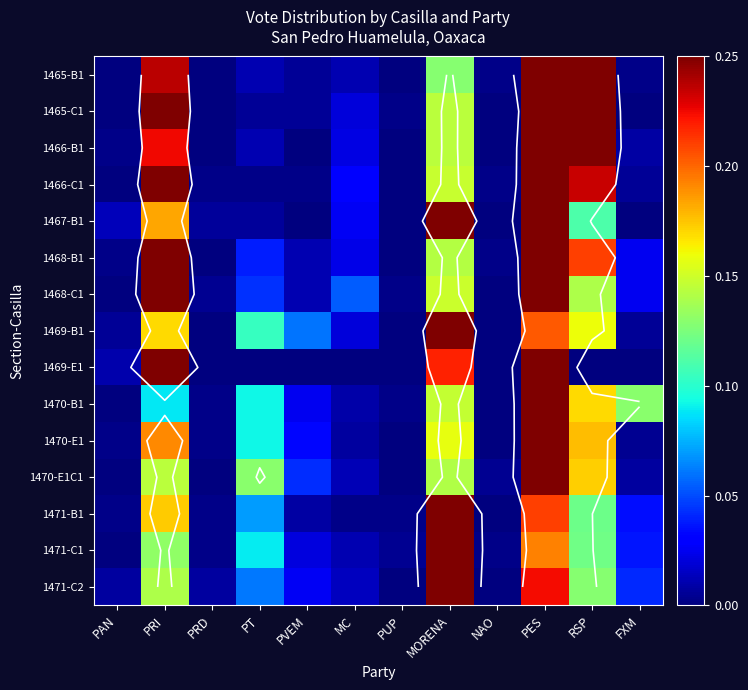

Where is 1467-B1 nearest to the value 0?

PVEM